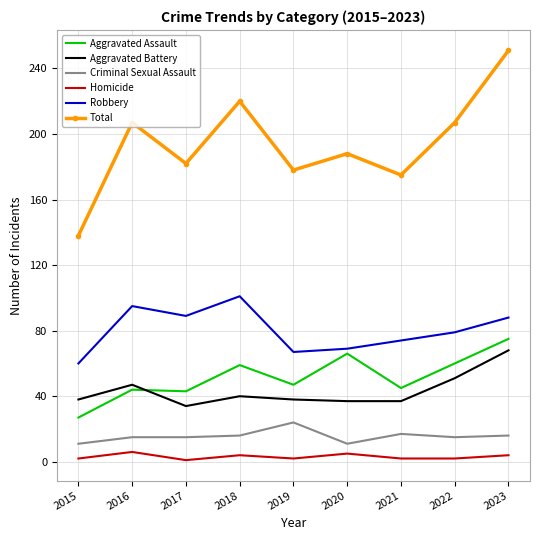

Which category has the highest value across all series?

2023